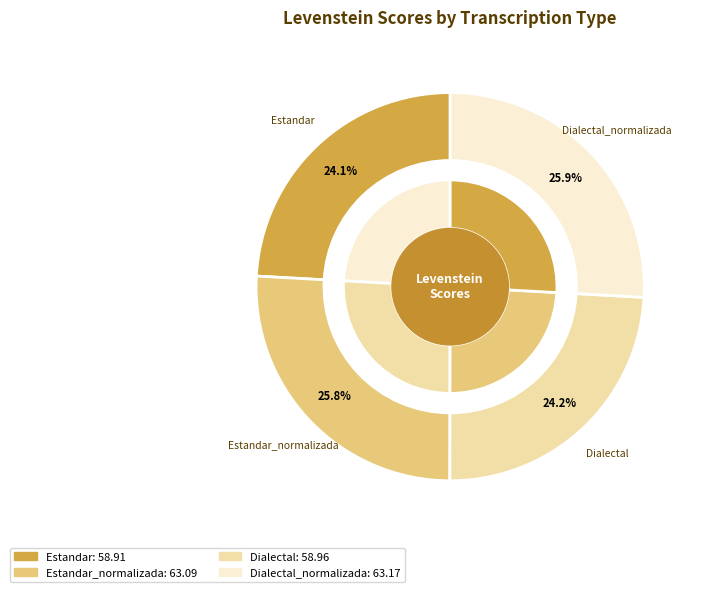

To the nearest percent, what portion does Estandar_normalizada represent?

26%